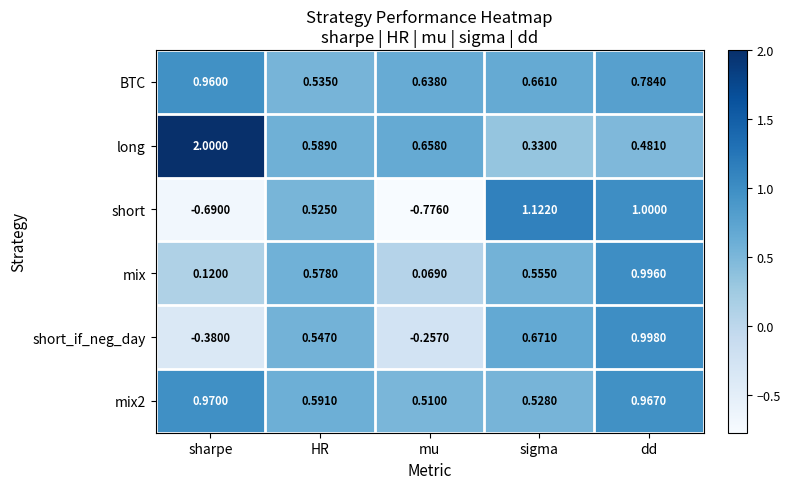

Where does the short series first go above 0?

HR